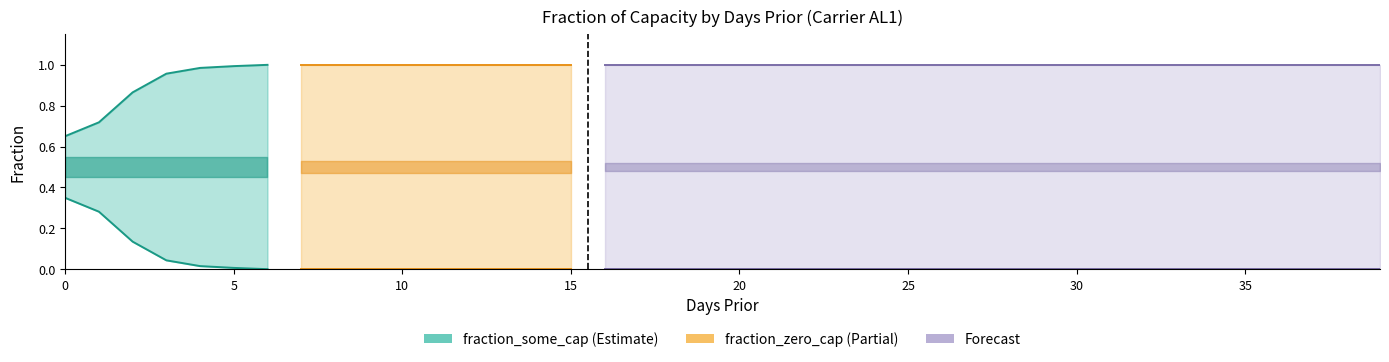

Which series has the largest range (max minus min)?

fraction_some_cap